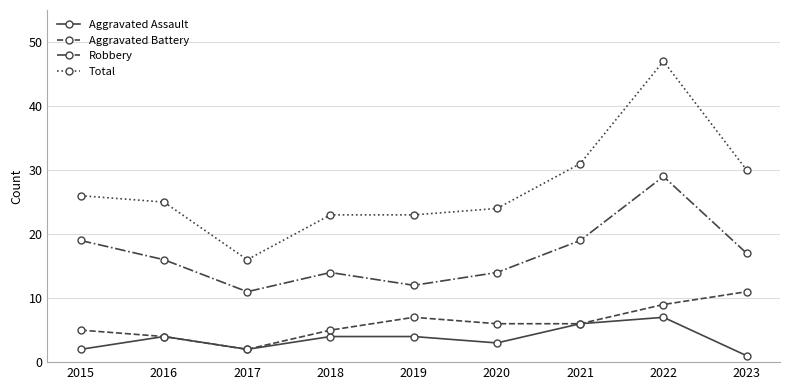

Count the Robbery values in the range 14 to 19.

6